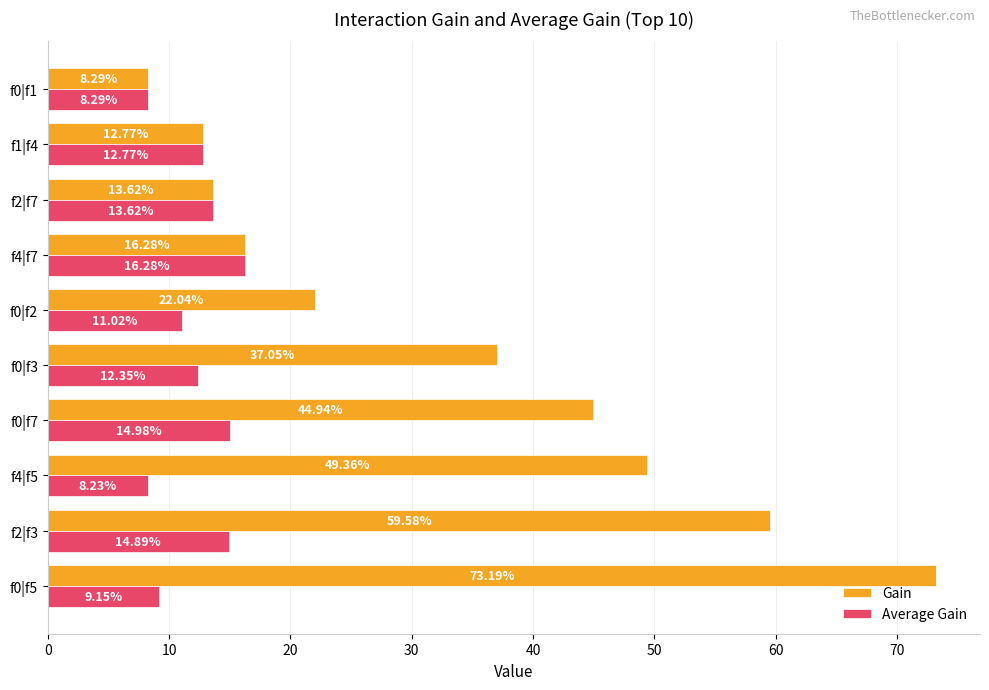

List the series in order of their overall mean, lowest first.

Average Gain, Gain